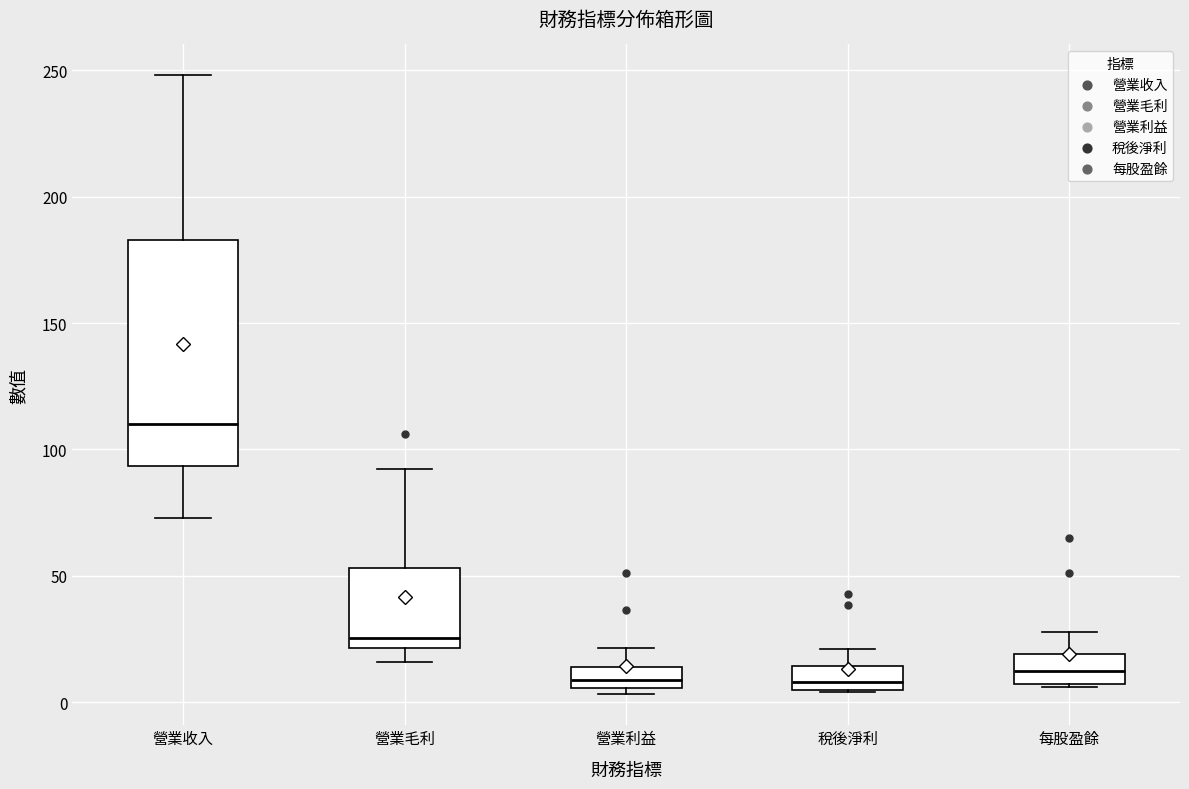

Reading left to right, read every box against the y-axis: the position of its median line, the range the box covers, and the ends of its whiskers. The values are not printed on the chart, so give them approximately, as read against the axis.

營業收入: median 110, box 95 to 185, whiskers 75 to 250
營業毛利: median 25, box 20 to 55, whiskers 15 to 90
營業利益: median 10, box 5 to 15, whiskers 5 (just below the box's lower edge) to 20
稅後淨利: median 10, box 5 to 15, whiskers 5 to 20
每股盈餘: median 10, box 5 to 20, whiskers 5 to 30